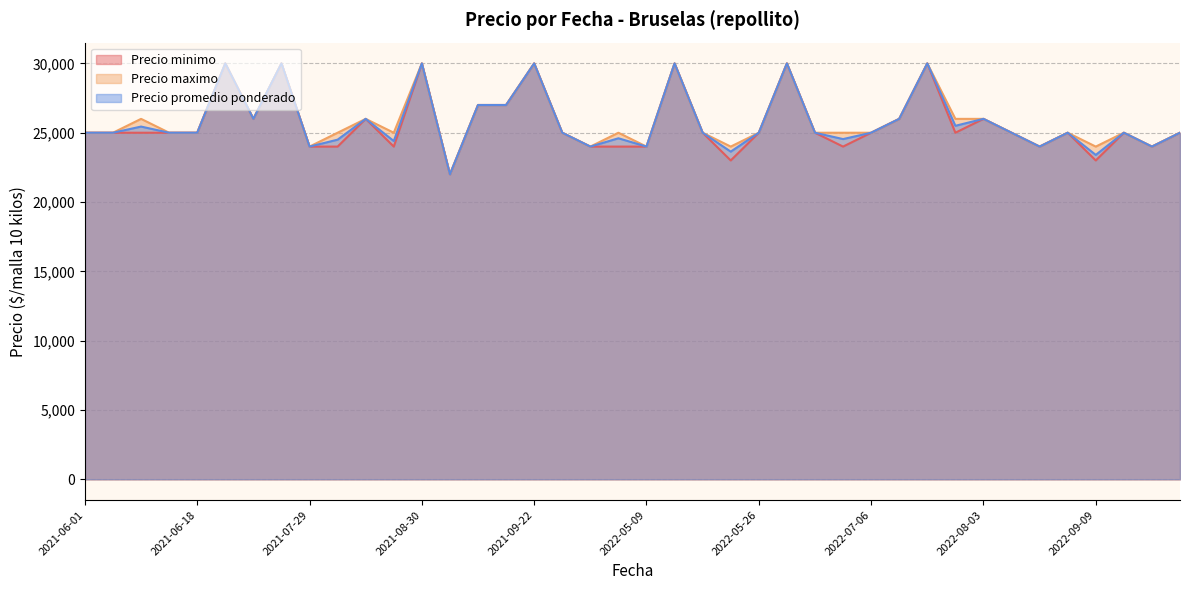

What is the sum of the Precio promedio ponderado values at 2021-09-22 and 2021-09-09?

52000